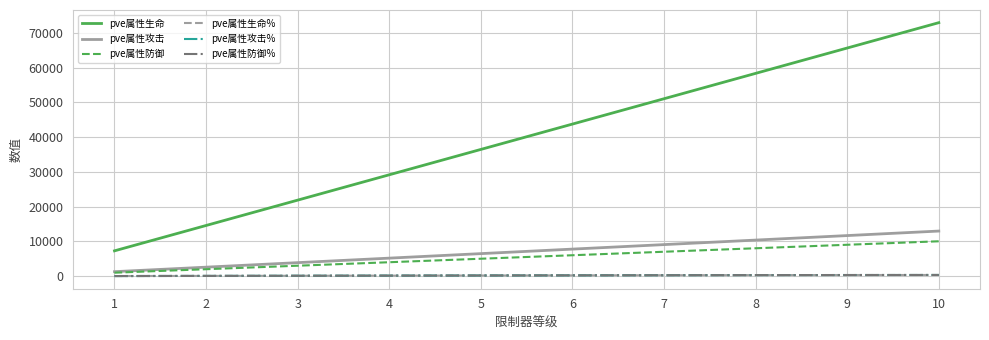

Is this an area chart (filled region under the line)?

No